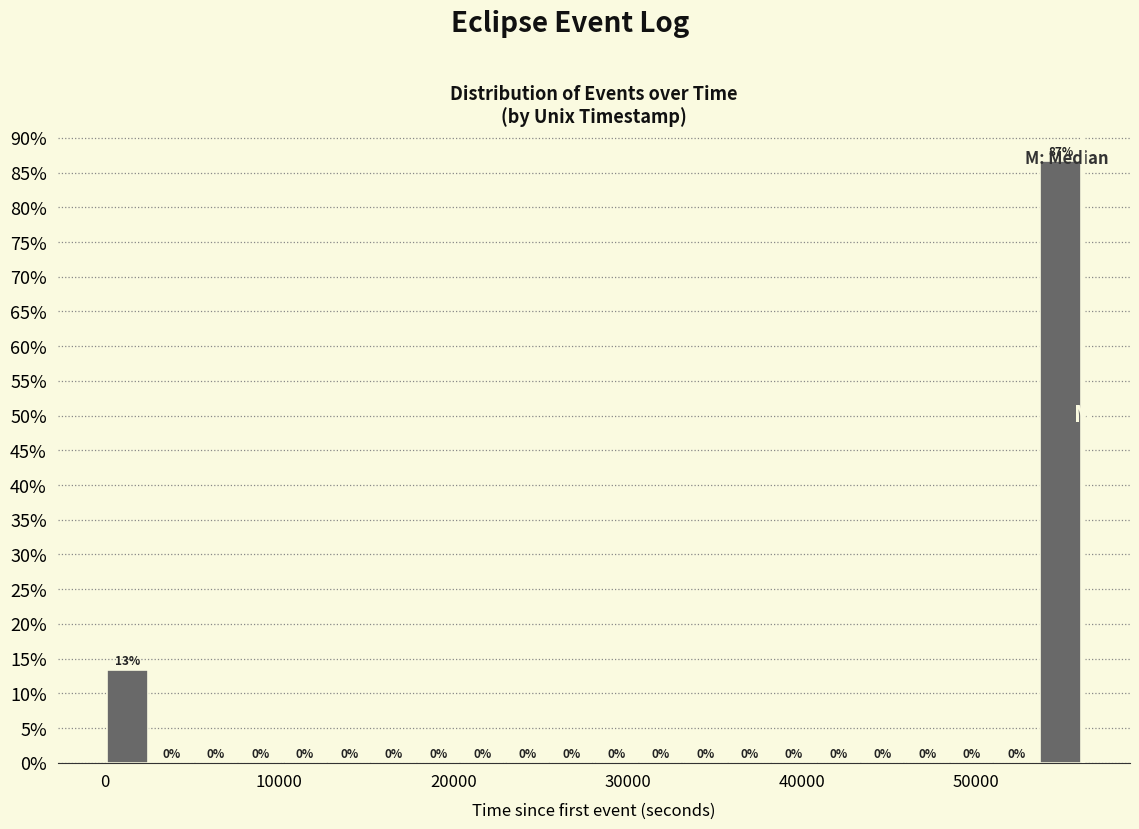

Around what value on the x-axis is the tallest bar? Give the approximate position of its centre, as read against the axis.

55000